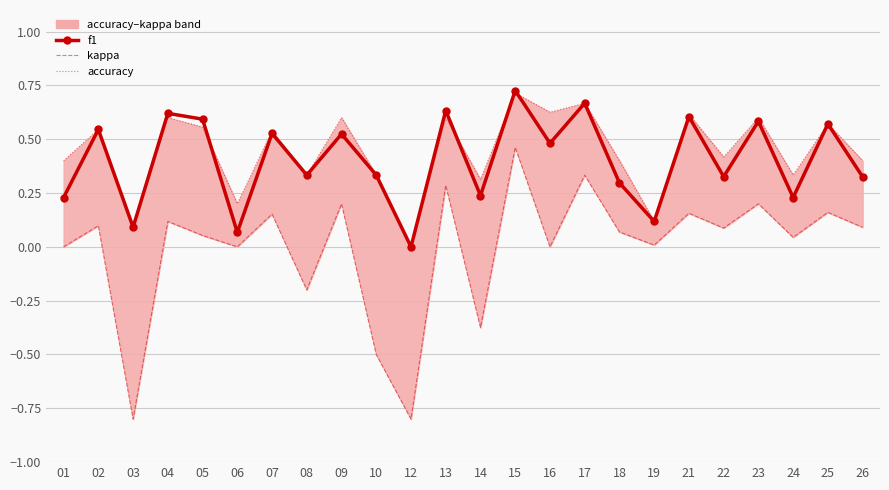

What is the spread (max minus min) of values at 18?

0.3